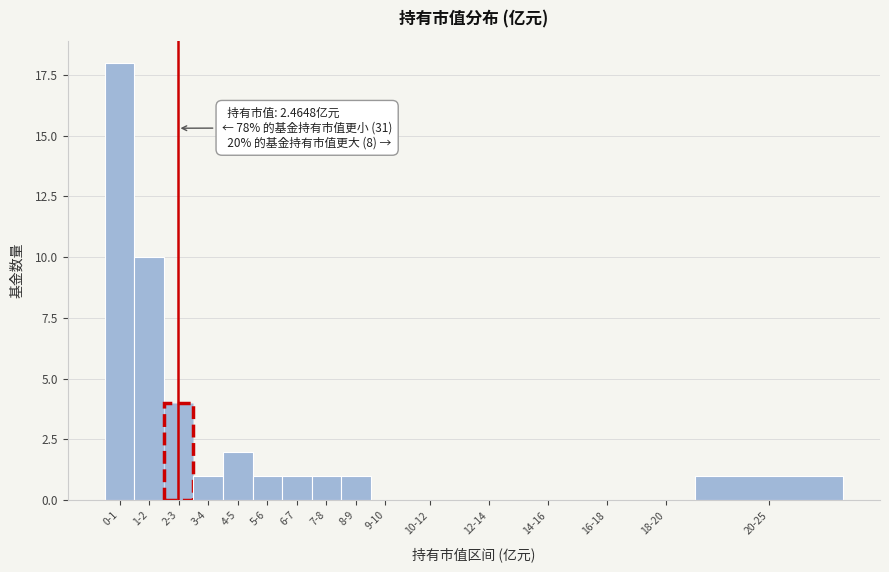

Reading right to left, transcribe all the data shown in this chart.

20-25=1	18-20=0	16-18=0	14-16=0	12-14=0	10-12=0	9-10=0	8-9=1	7-8=1	6-7=1	5-6=1	4-5=2	3-4=1	2-3=4	1-2=10	0-1=18